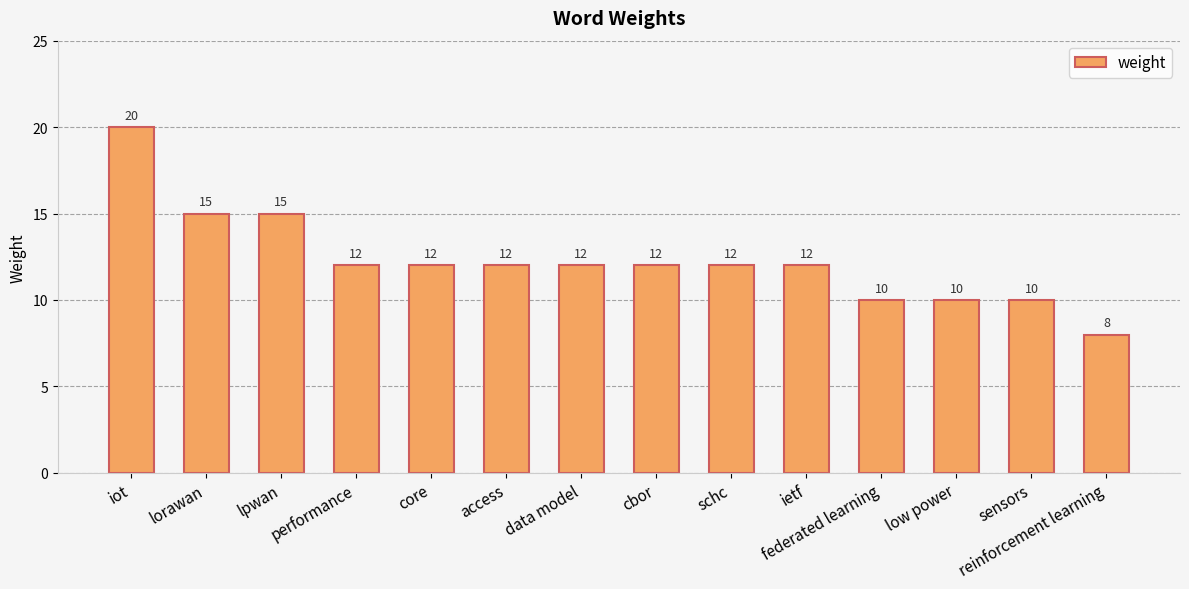

What position from the left is cbor?

8